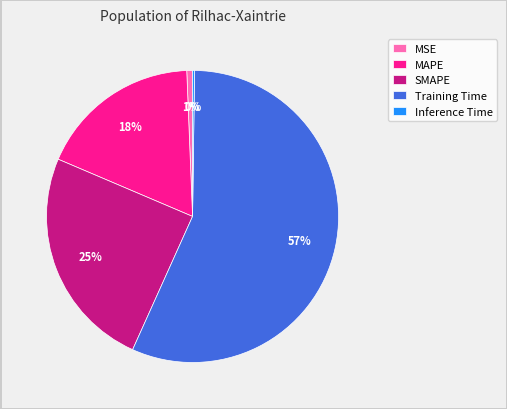

Approximately how many times larger is the value at MAPE compared to Training Time?

0.3